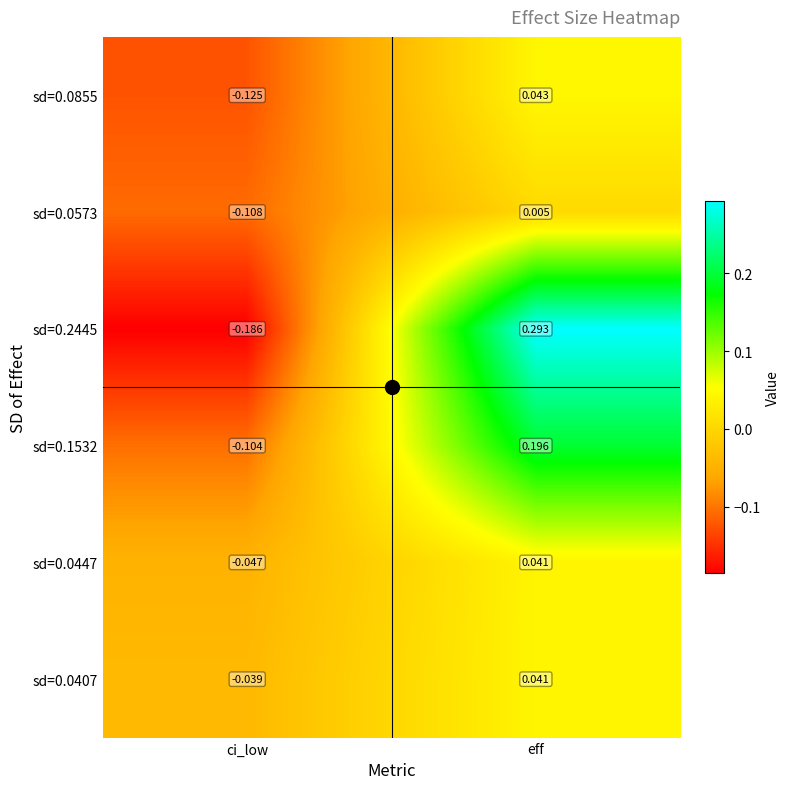

Where is sd=0.0407 nearest to the value 0?

ci_low